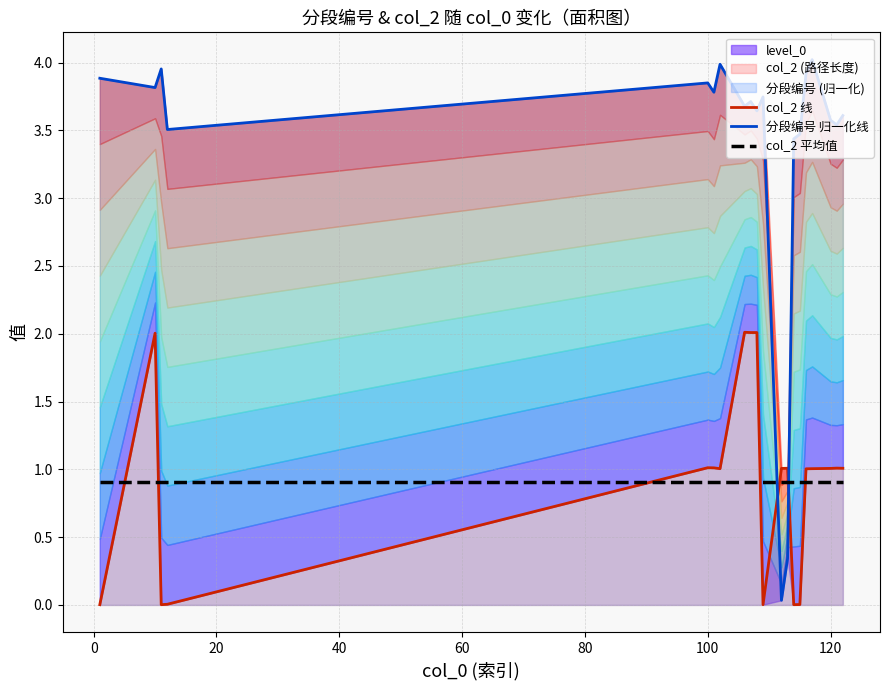

How many values in the col_2 线 series exceed 1?

14